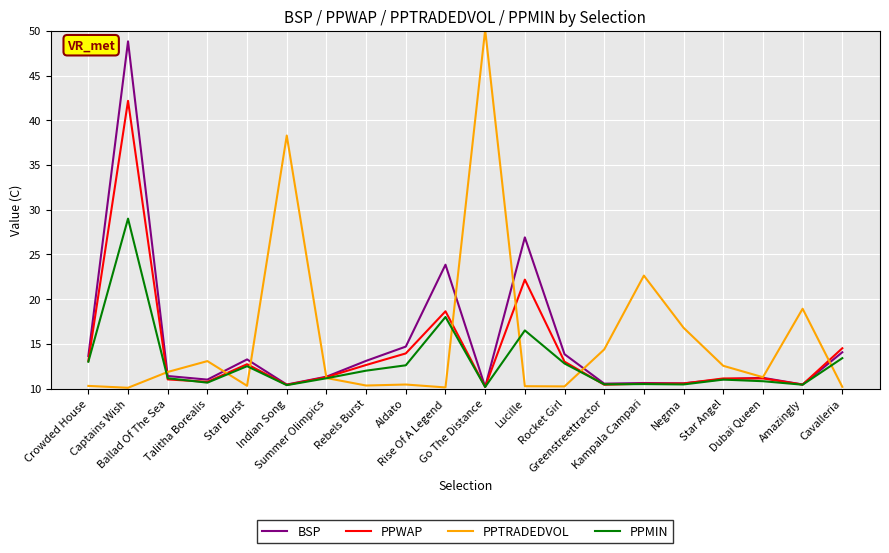

What is the minimum value for PPWAP?

10.2